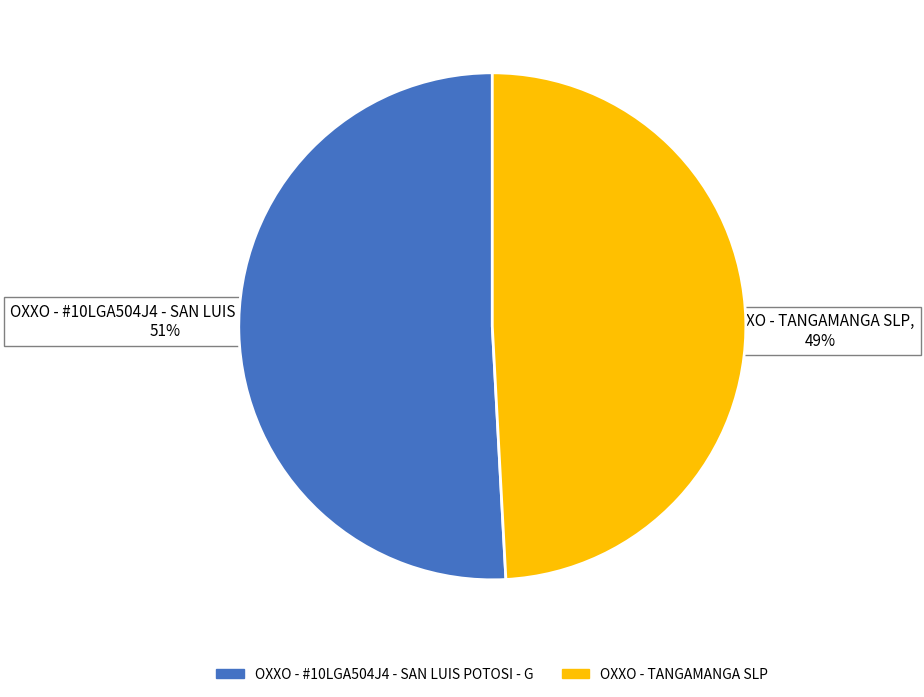

How many slices are in this pie chart?

2